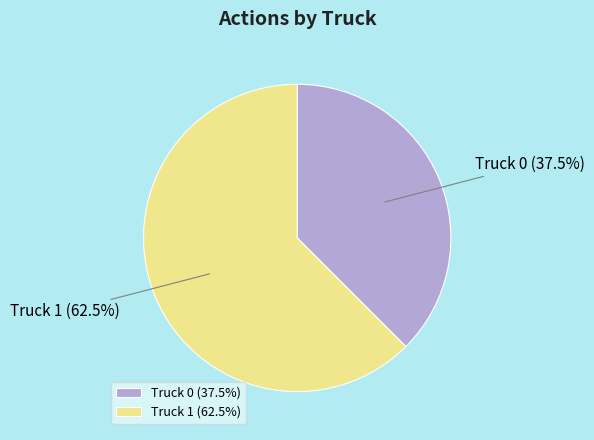

True or false: Truck 1 accounts for 69% of the total.

False